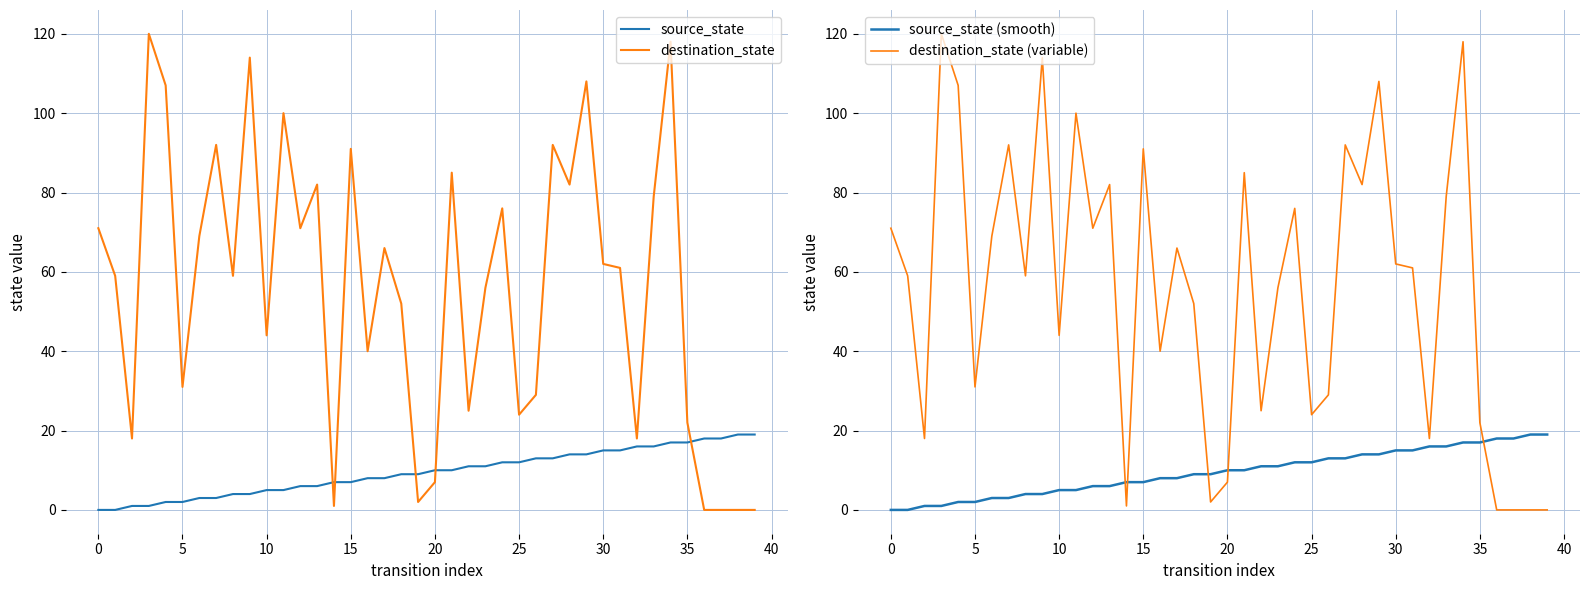

True or false: source_state and destination_state intersect in this chart.

True